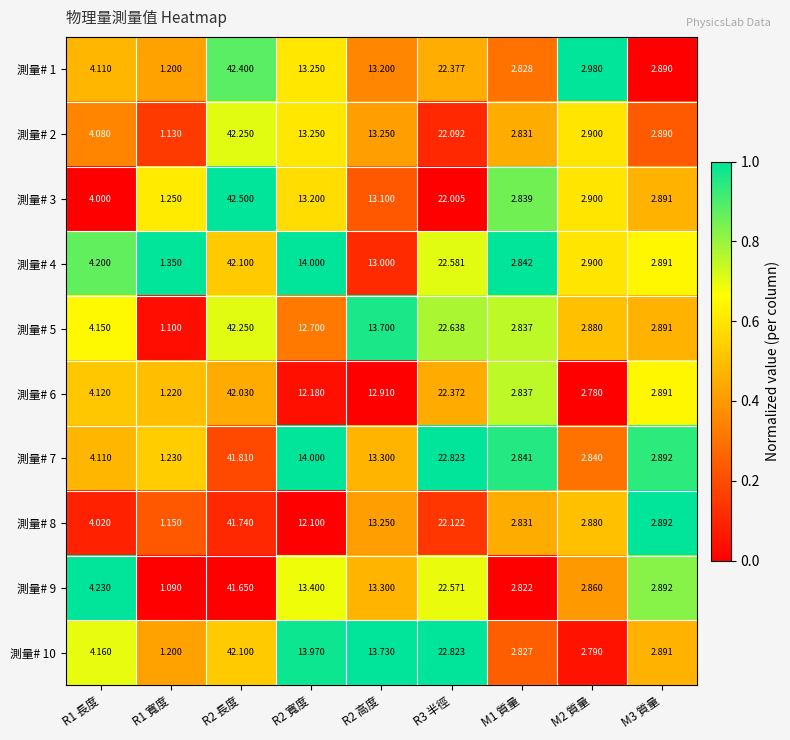

Is the value of 測量# 5 at M2 質量 greater than the value of 測量# 1 at M3 質量?

No